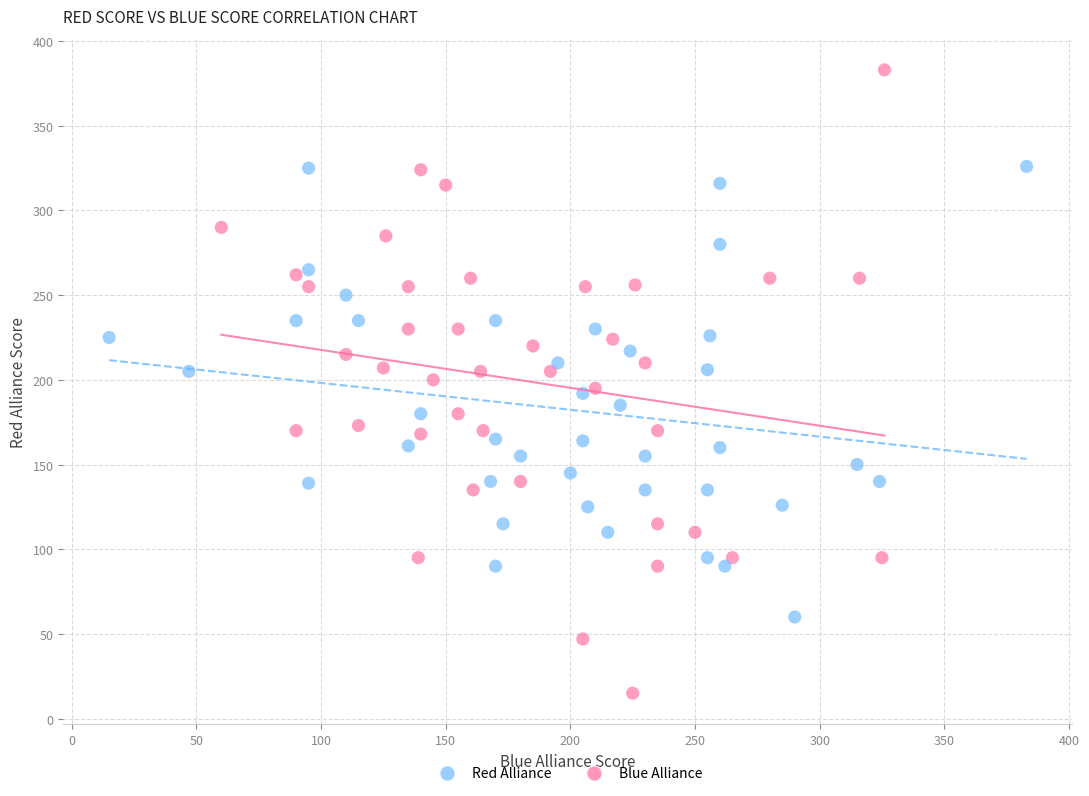

Which series has the largest Y range (max minus min)?

Red Alliance